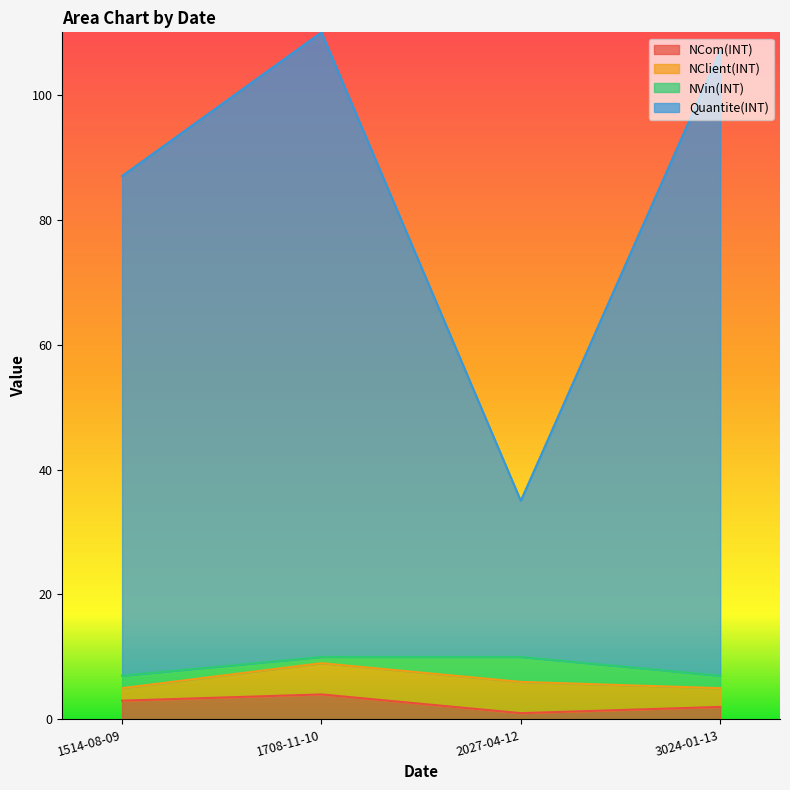

Which series has the largest range (max minus min)?

Quantite(INT)